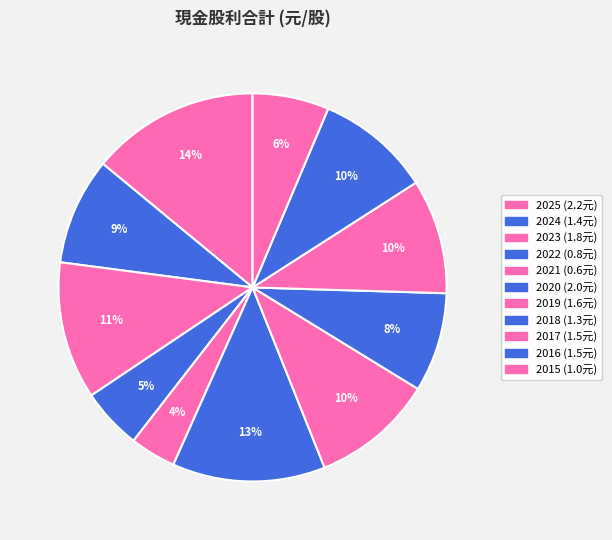

Approximately how many times larger is the value at 2023 compared to 2020?

0.9